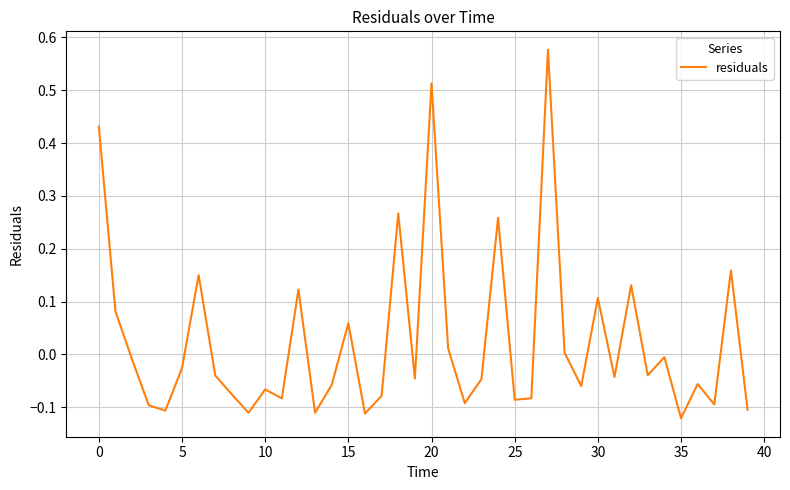

What is the difference between the maximum and minimum values?

0.7